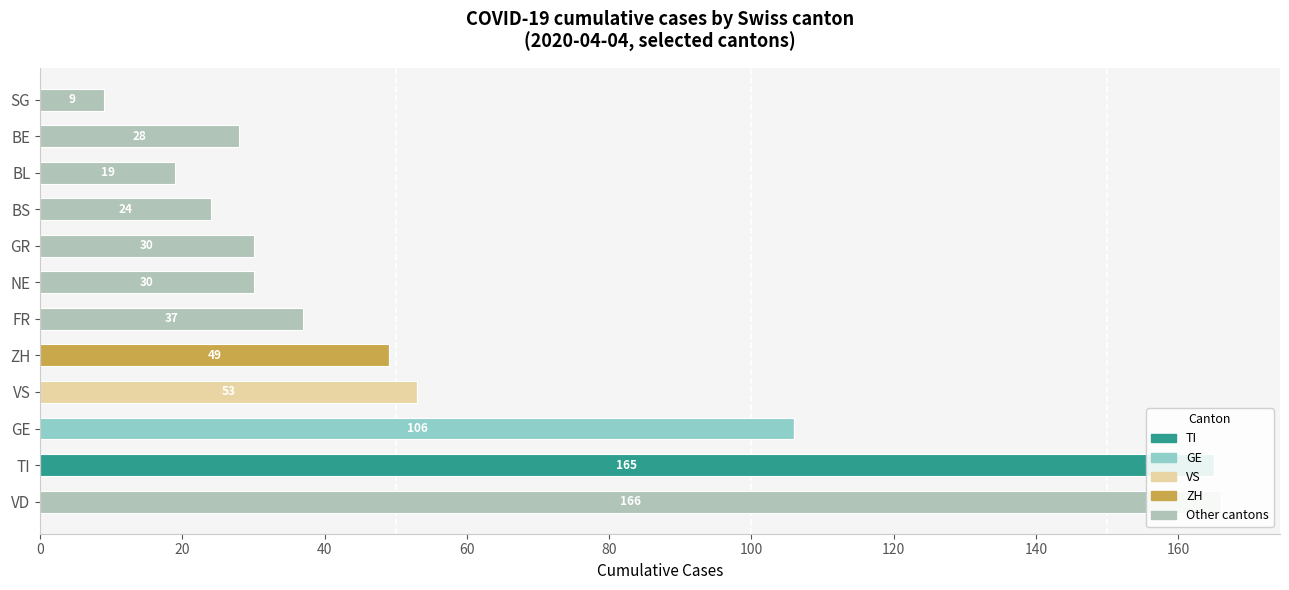

What is the average value of the ZH series?

4